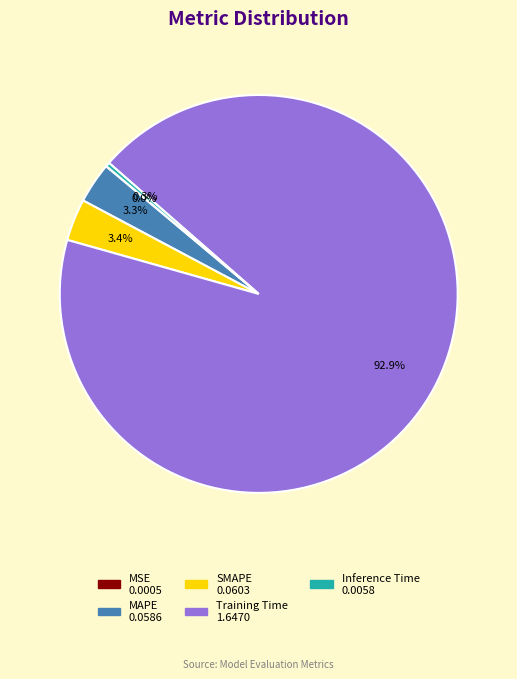

Does any single category account for the majority?

Yes